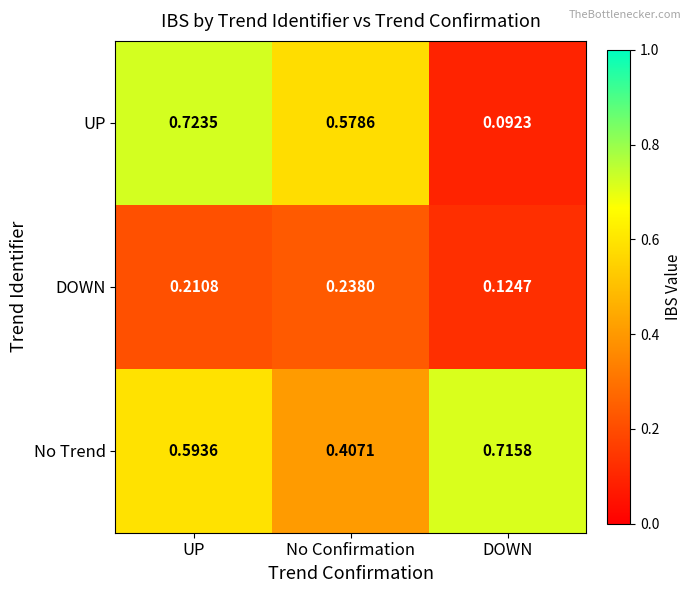

Which label corresponds to the smallest value in the chart?

DOWN